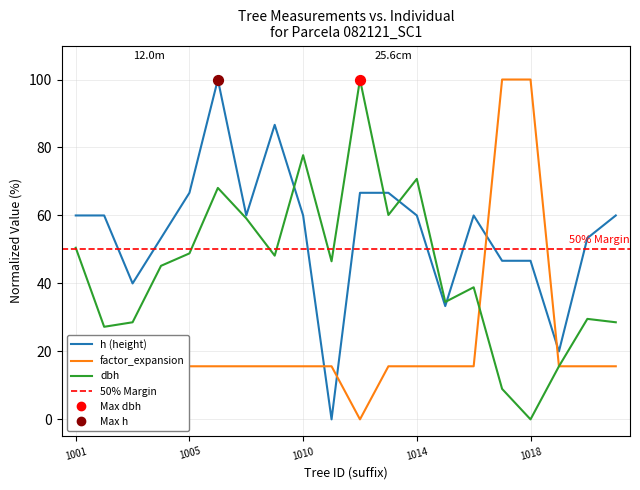

Which series has the largest total across all categories?

h